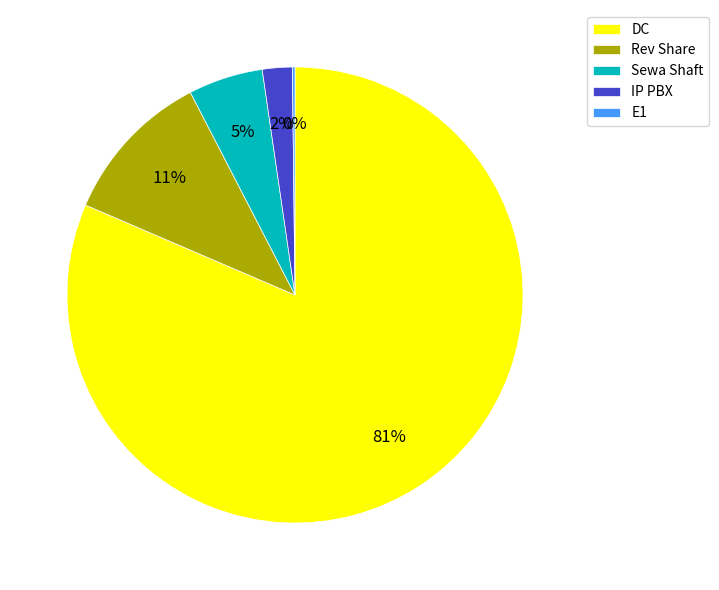

Approximately how many times larger is the value at IP PBX compared to Rev Share?

0.2